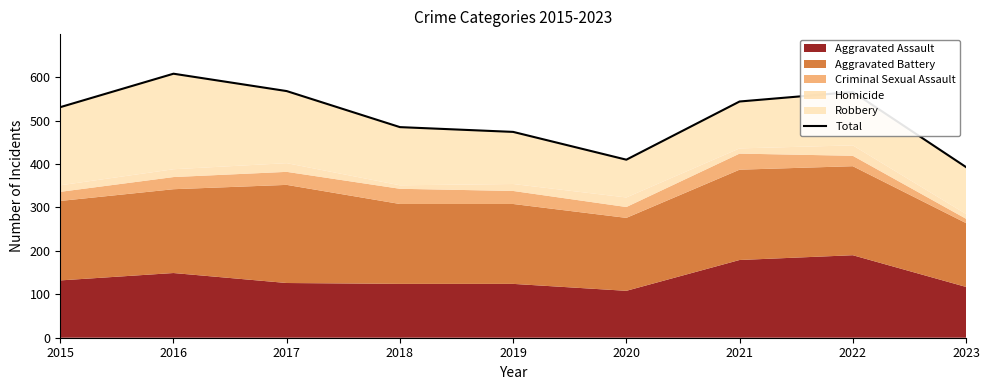

Where is the first local minimum?

2020